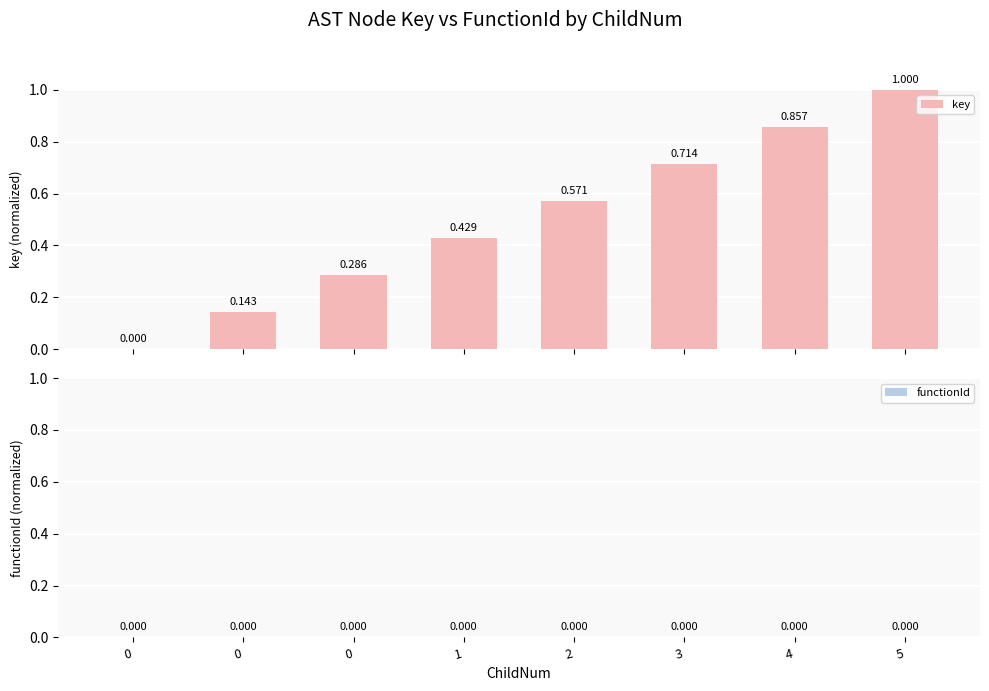

How many positive values are there?

7